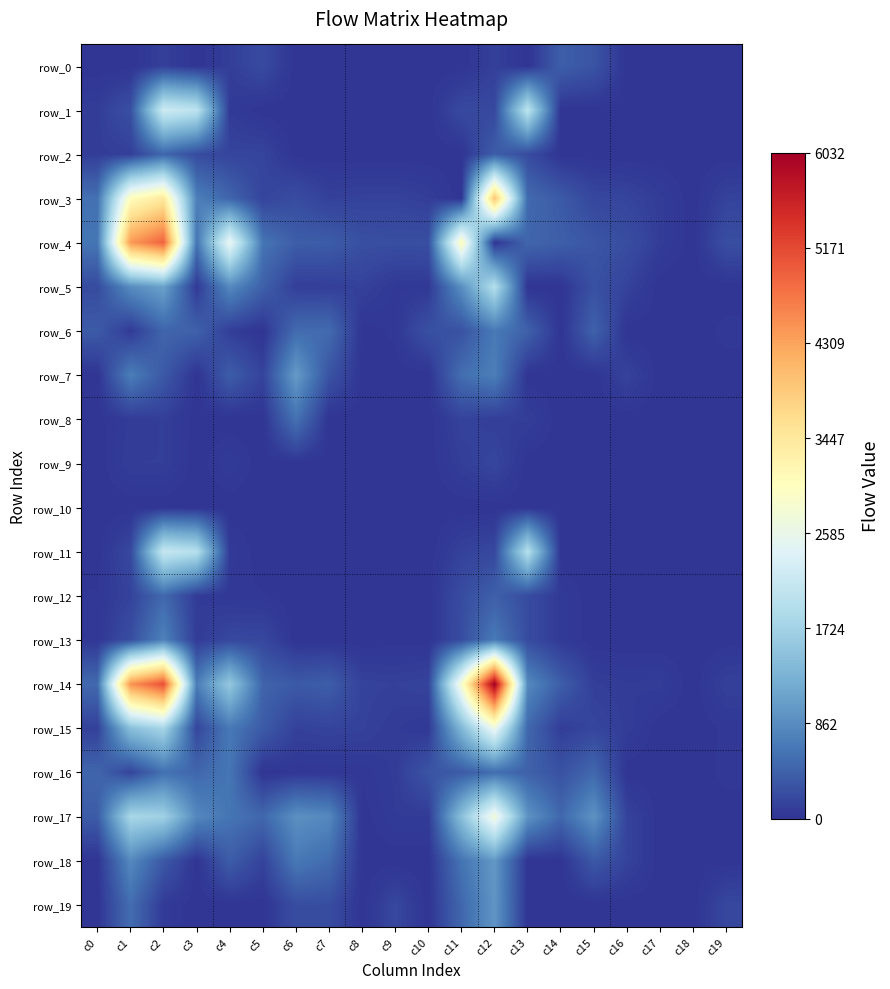

What is the difference between the maximum and minimum values in the row_1 series?

2215.2